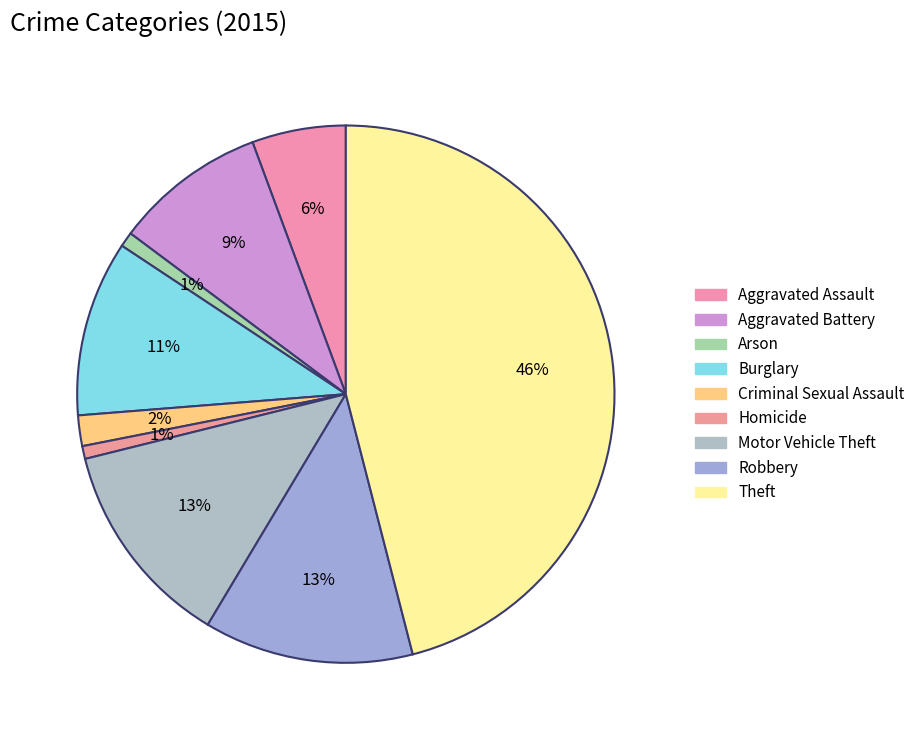

How much of the chart is everything except Motor Vehicle Theft?

87.5%